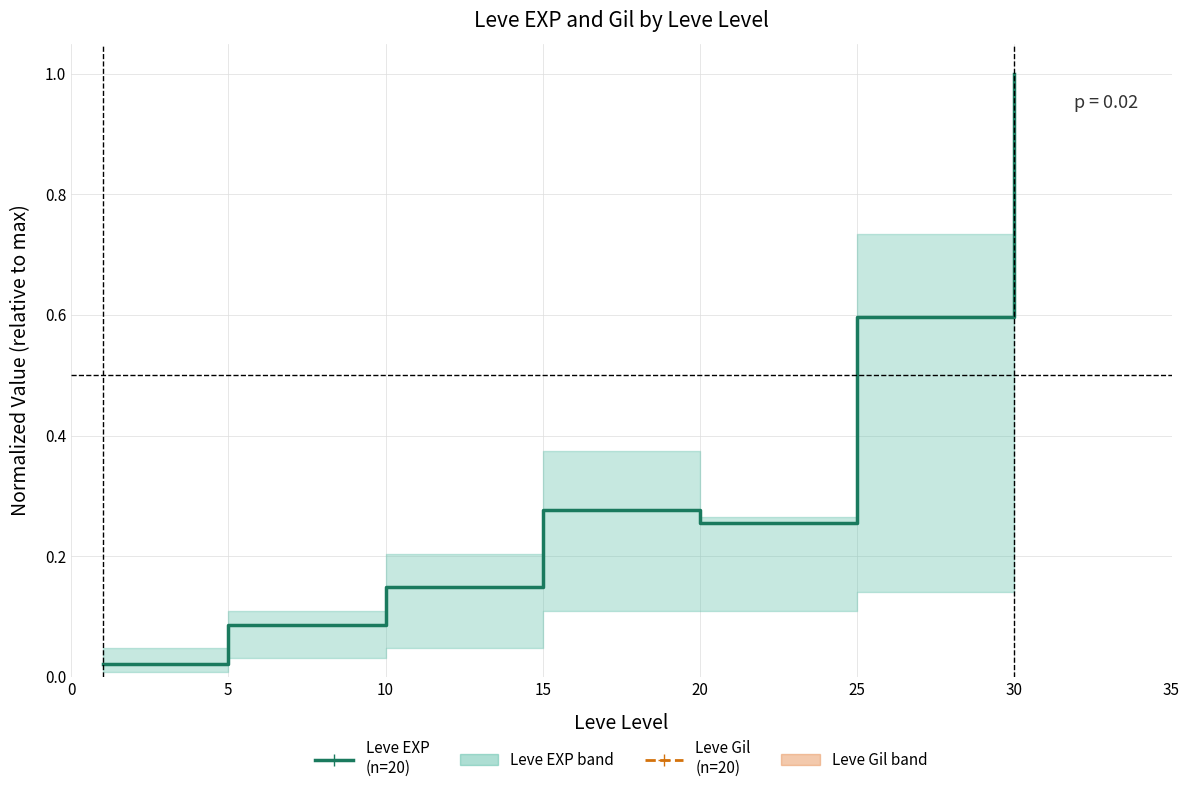

What value does the Leve Gil (n=20) series have at 10?

4.3